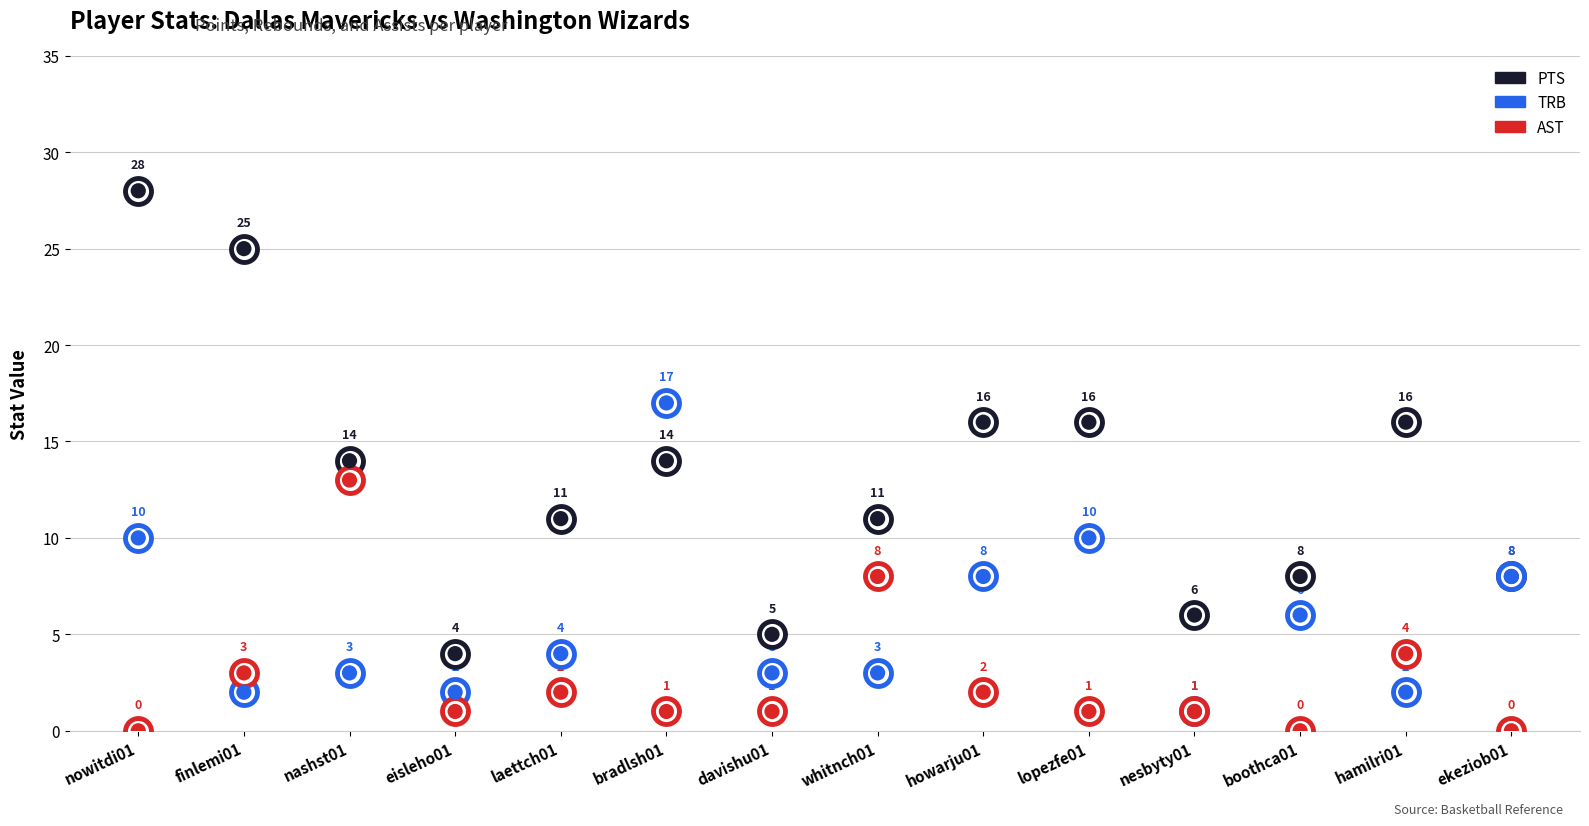

Which series has the largest total across all categories?

PTS